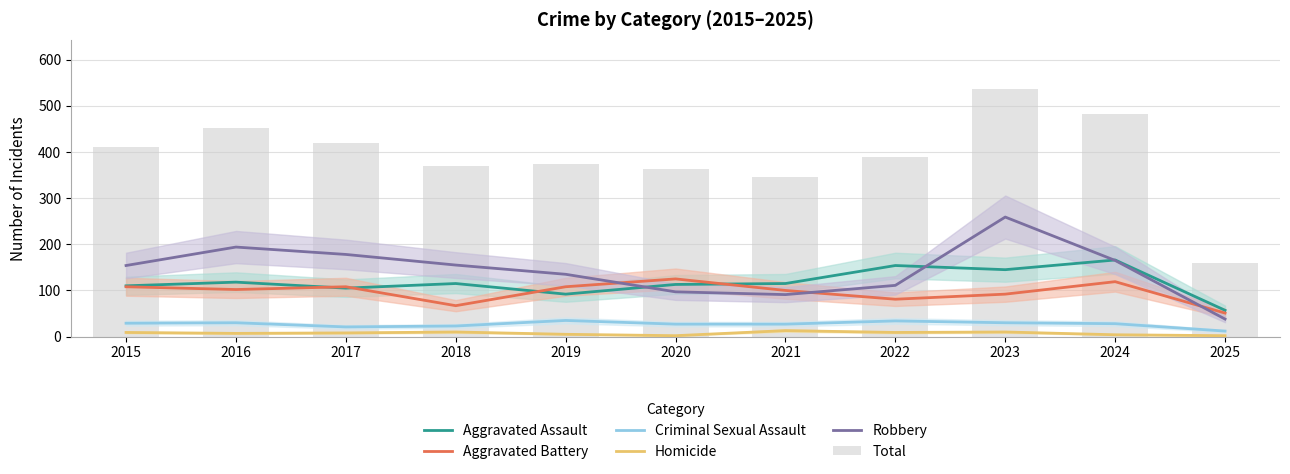

What is the difference between the maximum and minimum values in the Homicide series?

11